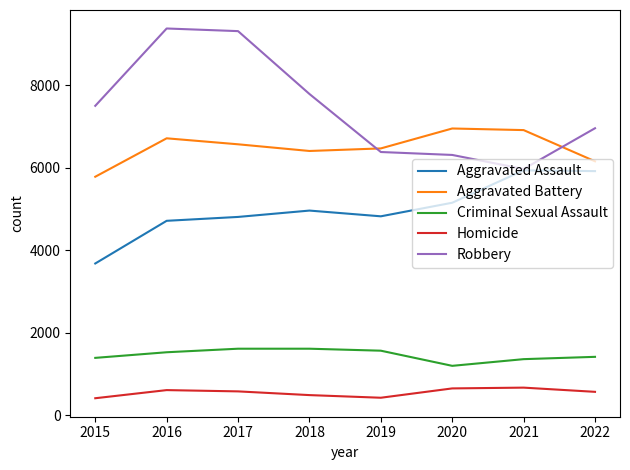

What are all the series names shown in the legend?

Aggravated Assault, Aggravated Battery, Criminal Sexual Assault, Homicide, Robbery